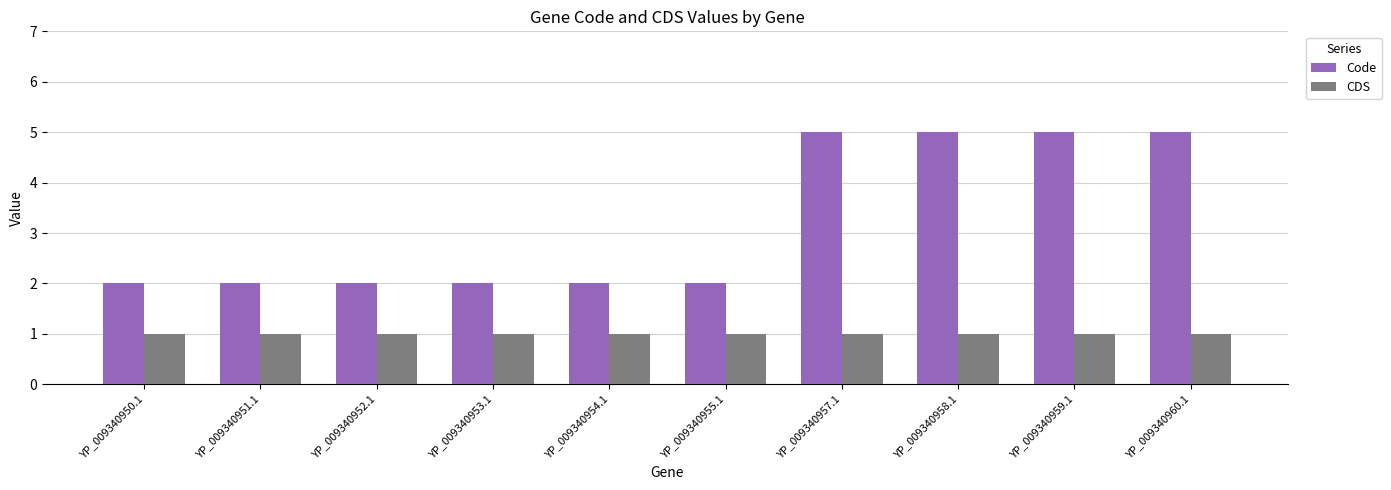

At YP_009340957.1, list the series in order from smallest to largest.

CDS, Code